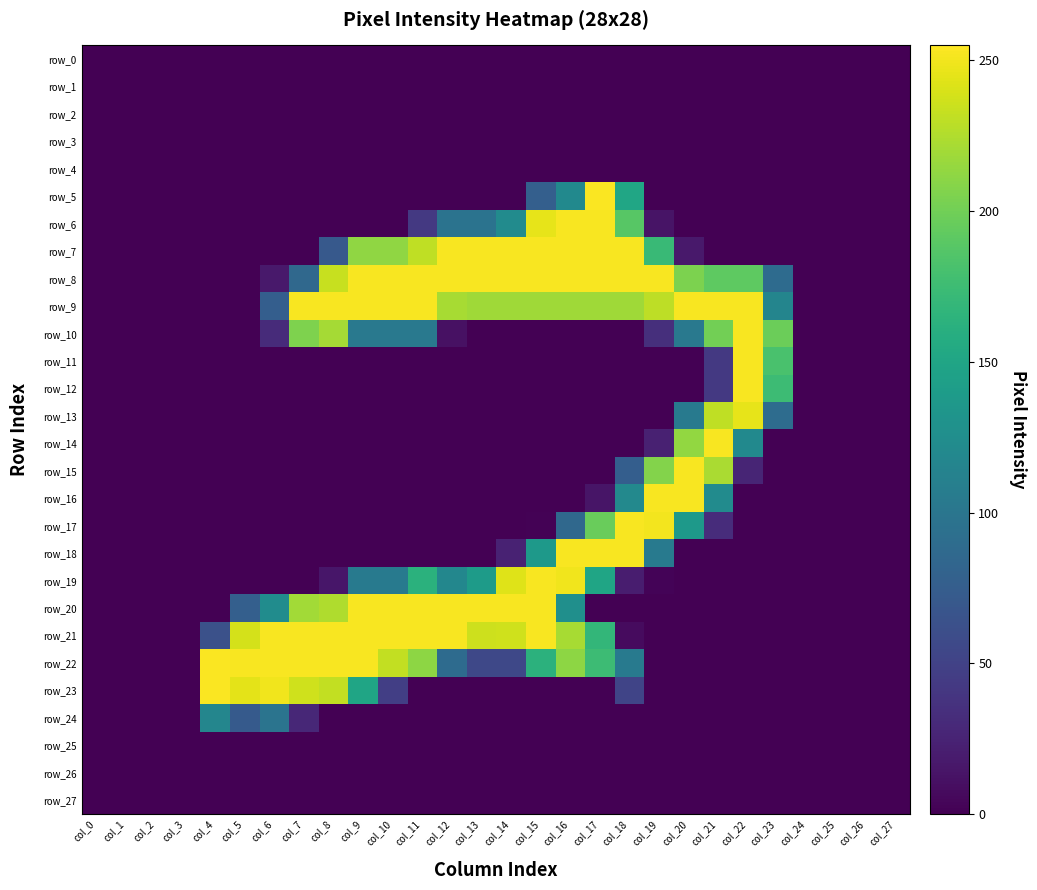

How many distinct data groups are displayed?

28